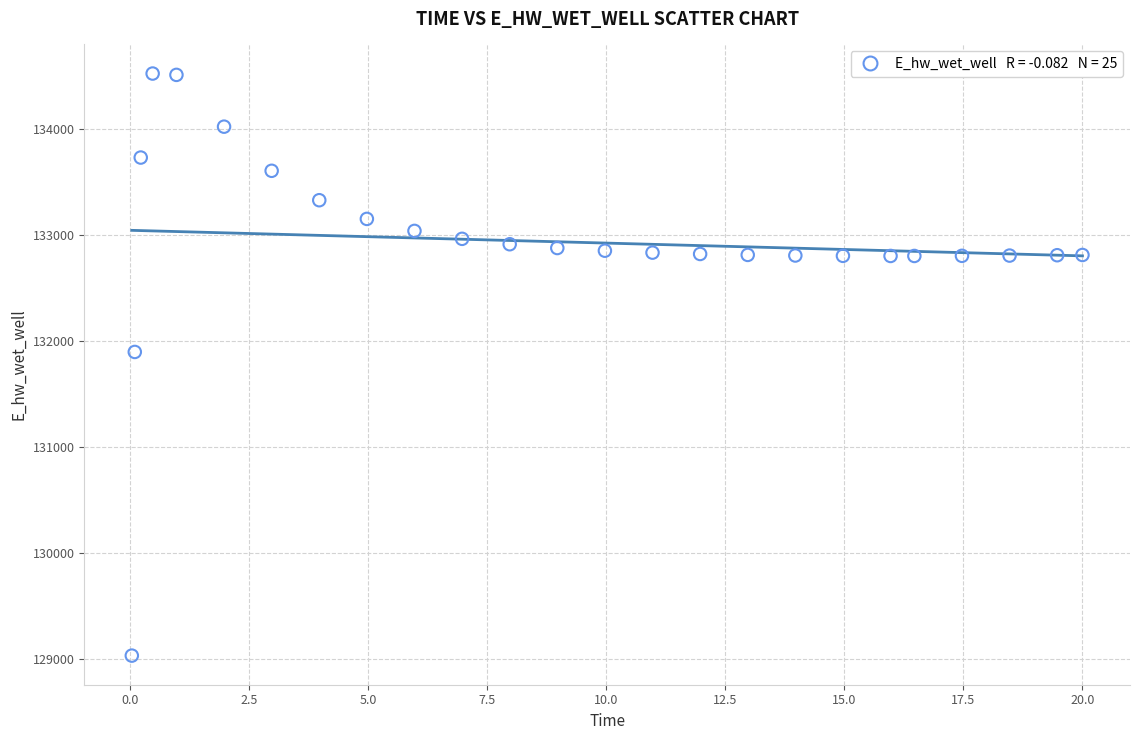

What Y value in the scatter plot is closest to 131774?

131893.7